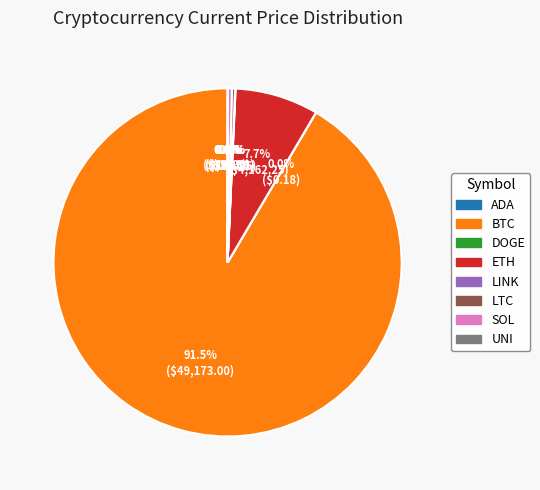

Is there a majority slice in this chart?

Yes